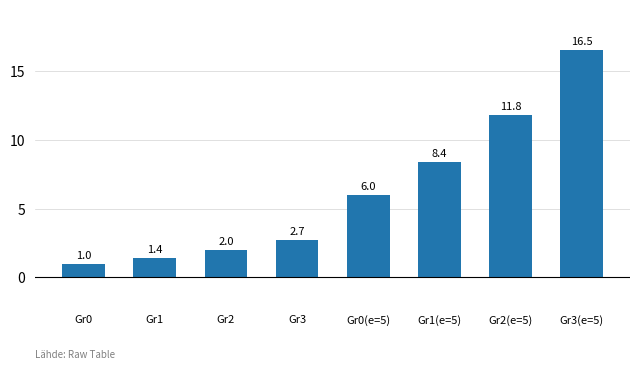

What is the minimum value shown in the chart?

1.0